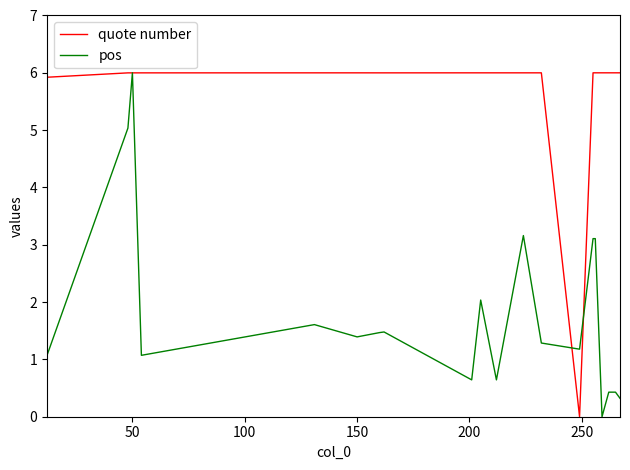

Which series has the largest total across all categories?

quote number